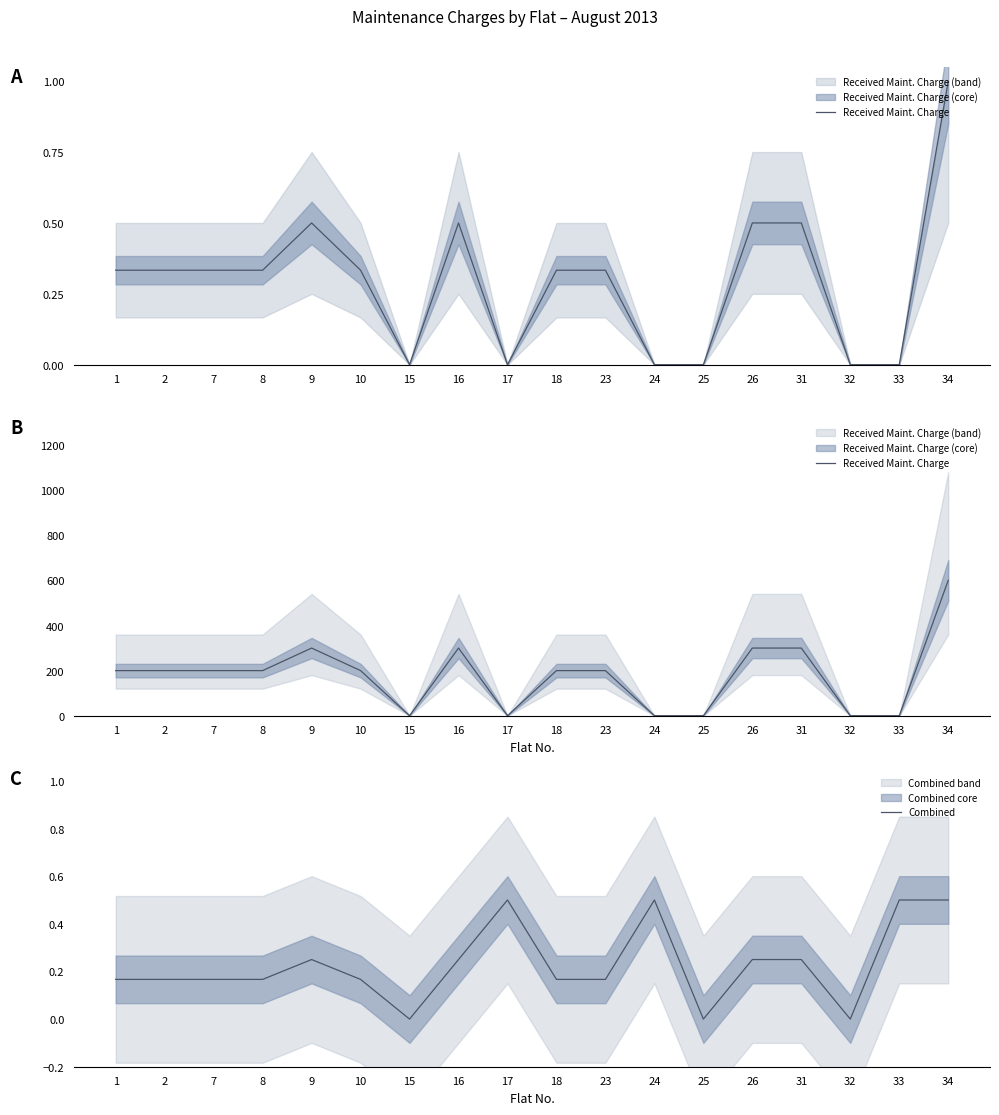

At which category does Received Maint. Charge reach its first local peak?

9